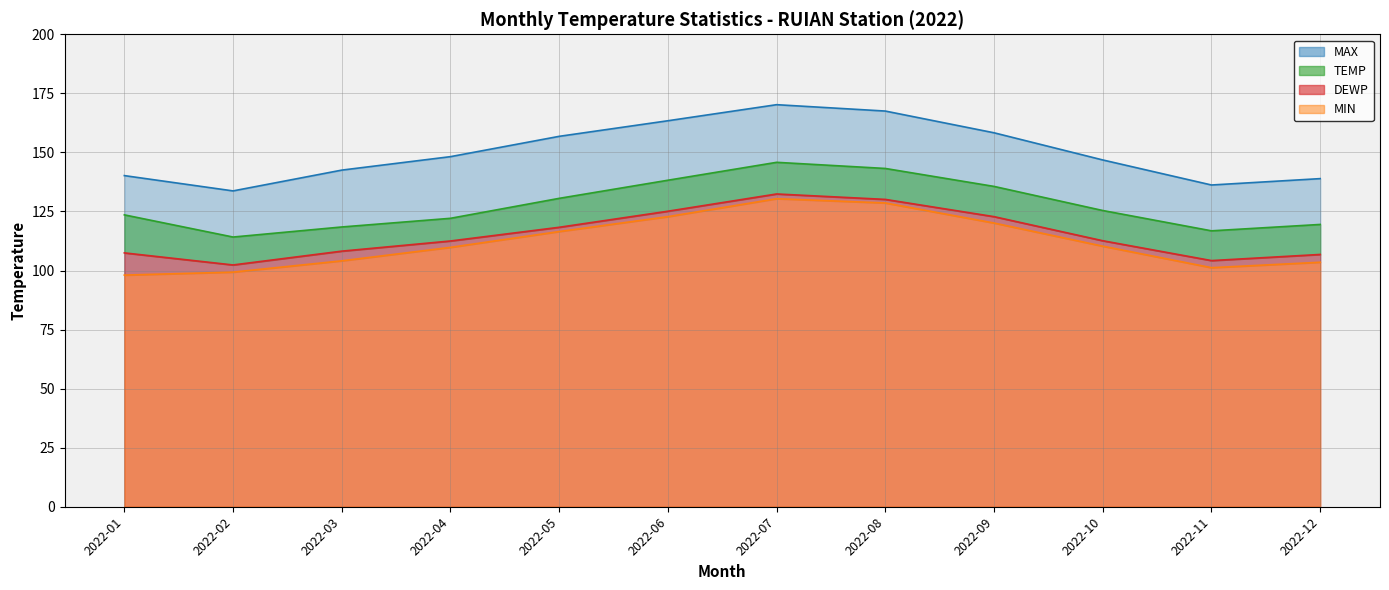

At 2022-10, list the series in order from smallest to largest.

MIN, DEWP, TEMP, MAX